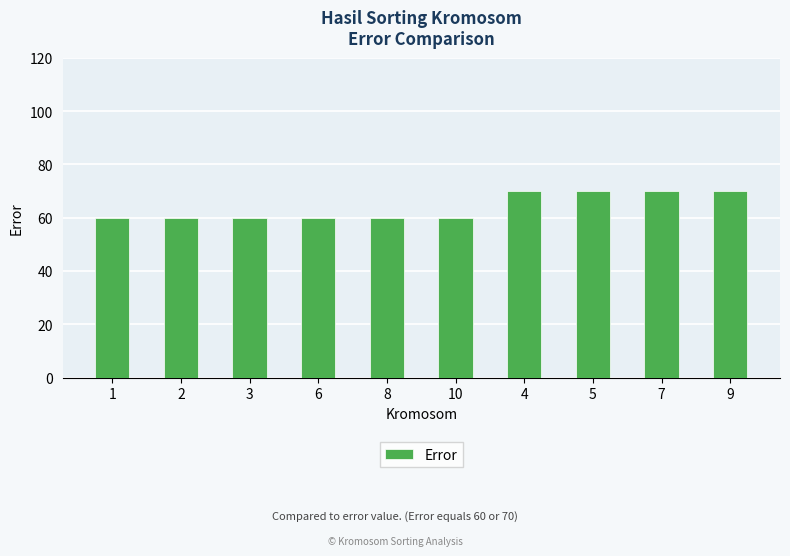

What is the label of the 7th bar from the left?

4